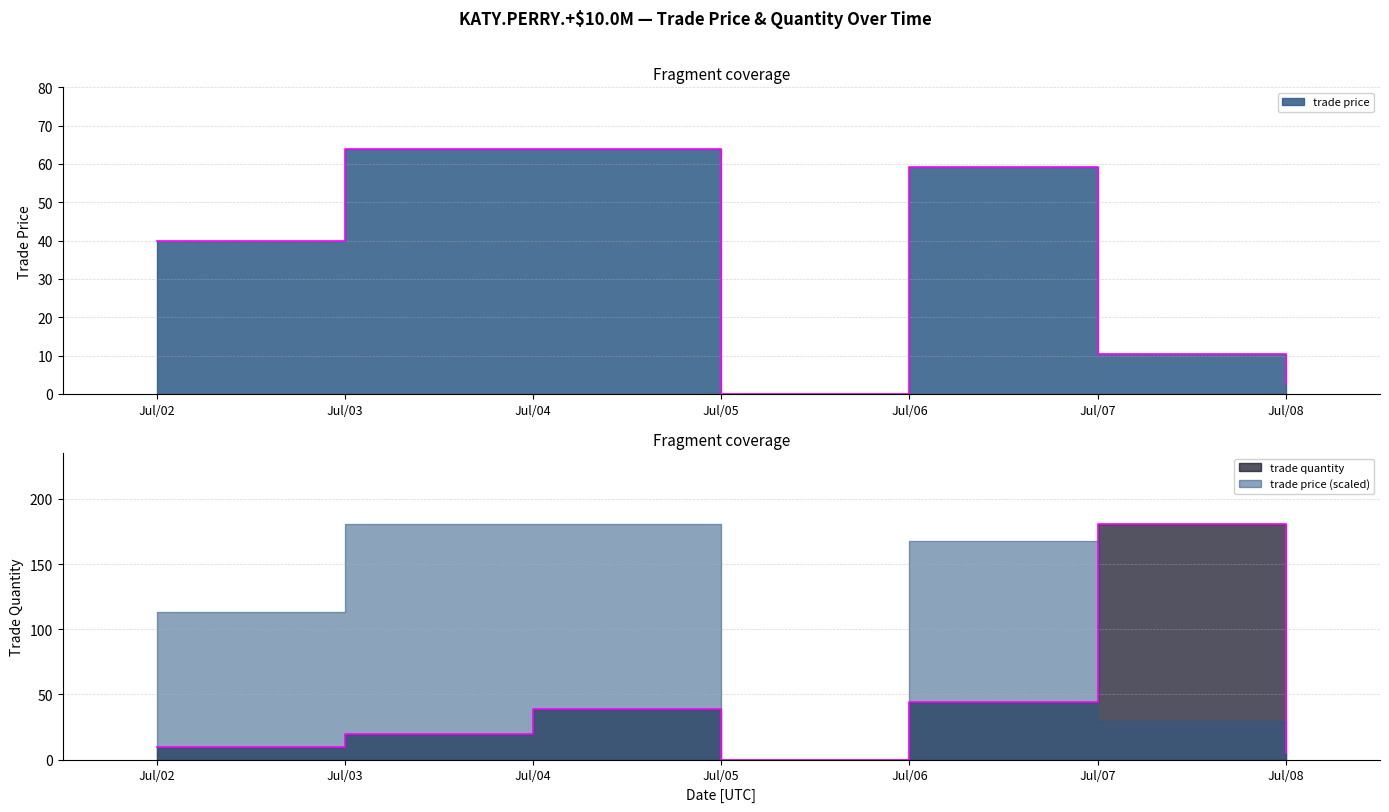

Is it true that trade price equals 10.3 at Jul/07?

True